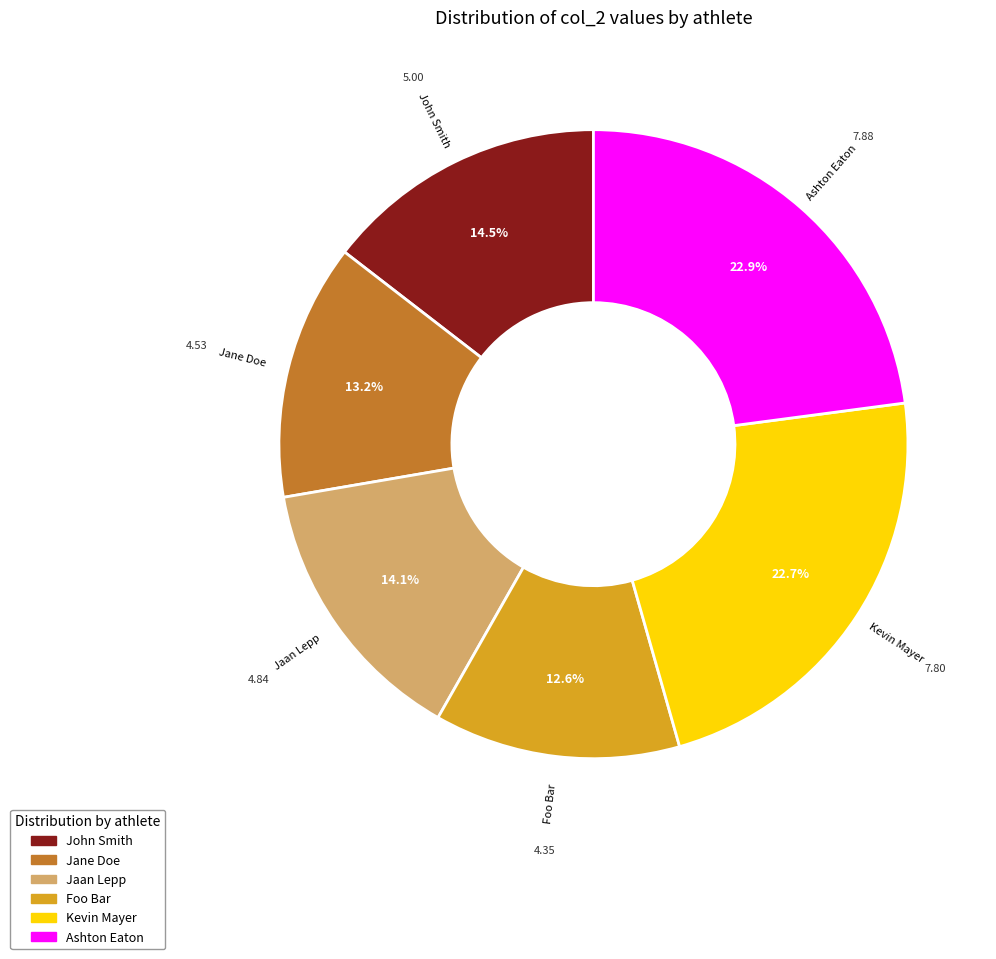

To the nearest percent, what is the combined percentage of Jane Doe and John Smith?

28%